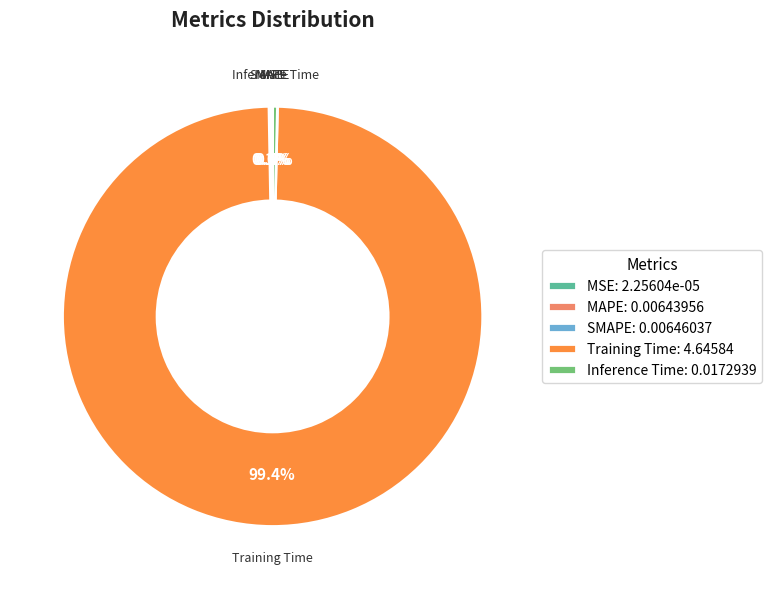

Does Training Time: 4.64584 represent more than half of the total?

Yes